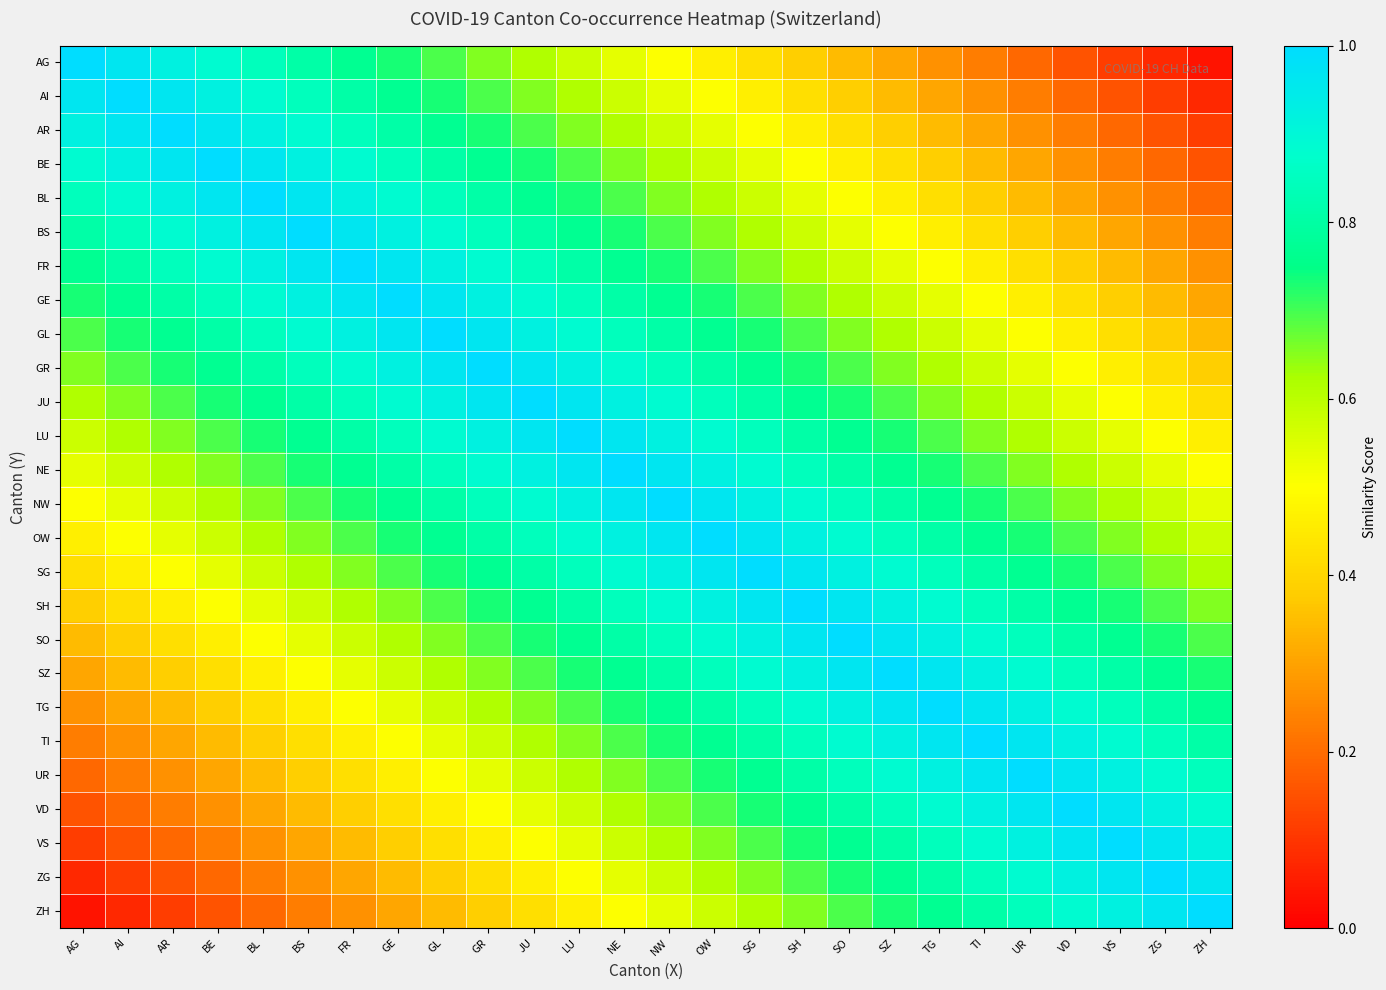

Reading right to left, list all the values displayed in this chart.

AG: ZH=0.0	ZG=0.1	VS=0.1	VD=0.2	UR=0.2	TI=0.2	TG=0.3	SZ=0.3	SO=0.3	SH=0.4	SG=0.4	OW=0.5	NW=0.5	NE=0.5	LU=0.6	JU=0.6	GR=0.7	GL=0.7	GE=0.7	FR=0.8	BS=0.8	BL=0.8	BE=0.9	AR=0.9	AI=1.0	AG=1.0
AI: ZH=0.1	ZG=0.1	VS=0.2	VD=0.2	UR=0.2	TI=0.3	TG=0.3	SZ=0.3	SO=0.4	SH=0.4	SG=0.5	OW=0.5	NW=0.5	NE=0.6	LU=0.6	JU=0.7	GR=0.7	GL=0.7	GE=0.8	FR=0.8	BS=0.8	BL=0.9	BE=0.9	AR=1.0	AI=1.0	AG=1.0
AR: ZH=0.1	ZG=0.2	VS=0.2	VD=0.2	UR=0.3	TI=0.3	TG=0.3	SZ=0.4	SO=0.4	SH=0.5	SG=0.5	OW=0.5	NW=0.6	NE=0.6	LU=0.7	JU=0.7	GR=0.7	GL=0.8	GE=0.8	FR=0.8	BS=0.9	BL=0.9	BE=1.0	AR=1.0	AI=1.0	AG=0.9
BE: ZH=0.2	ZG=0.2	VS=0.2	VD=0.3	UR=0.3	TI=0.3	TG=0.4	SZ=0.4	SO=0.5	SH=0.5	SG=0.5	OW=0.6	NW=0.6	NE=0.7	LU=0.7	JU=0.7	GR=0.8	GL=0.8	GE=0.8	FR=0.9	BS=0.9	BL=1.0	BE=1.0	AR=1.0	AI=0.9	AG=0.9
BL: ZH=0.2	ZG=0.2	VS=0.3	VD=0.3	UR=0.3	TI=0.4	TG=0.4	SZ=0.5	SO=0.5	SH=0.5	SG=0.6	OW=0.6	NW=0.7	NE=0.7	LU=0.7	JU=0.8	GR=0.8	GL=0.8	GE=0.9	FR=0.9	BS=1.0	BL=1.0	BE=1.0	AR=0.9	AI=0.9	AG=0.8
BS: ZH=0.2	ZG=0.3	VS=0.3	VD=0.3	UR=0.4	TI=0.4	TG=0.5	SZ=0.5	SO=0.5	SH=0.6	SG=0.6	OW=0.7	NW=0.7	NE=0.7	LU=0.8	JU=0.8	GR=0.8	GL=0.9	GE=0.9	FR=1.0	BS=1.0	BL=1.0	BE=0.9	AR=0.9	AI=0.8	AG=0.8
FR: ZH=0.3	ZG=0.3	VS=0.3	VD=0.4	UR=0.4	TI=0.5	TG=0.5	SZ=0.5	SO=0.6	SH=0.6	SG=0.7	OW=0.7	NW=0.7	NE=0.8	LU=0.8	JU=0.8	GR=0.9	GL=0.9	GE=1.0	FR=1.0	BS=1.0	BL=0.9	BE=0.9	AR=0.8	AI=0.8	AG=0.8
GE: ZH=0.3	ZG=0.3	VS=0.4	VD=0.4	UR=0.5	TI=0.5	TG=0.5	SZ=0.6	SO=0.6	SH=0.7	SG=0.7	OW=0.7	NW=0.8	NE=0.8	LU=0.8	JU=0.9	GR=0.9	GL=1.0	GE=1.0	FR=1.0	BS=0.9	BL=0.9	BE=0.8	AR=0.8	AI=0.8	AG=0.7
GL: ZH=0.3	ZG=0.4	VS=0.4	VD=0.5	UR=0.5	TI=0.5	TG=0.6	SZ=0.6	SO=0.7	SH=0.7	SG=0.7	OW=0.8	NW=0.8	NE=0.8	LU=0.9	JU=0.9	GR=1.0	GL=1.0	GE=1.0	FR=0.9	BS=0.9	BL=0.8	BE=0.8	AR=0.8	AI=0.7	AG=0.7
GR: ZH=0.4	ZG=0.4	VS=0.5	VD=0.5	UR=0.5	TI=0.6	TG=0.6	SZ=0.7	SO=0.7	SH=0.7	SG=0.8	OW=0.8	NW=0.8	NE=0.9	LU=0.9	JU=1.0	GR=1.0	GL=1.0	GE=0.9	FR=0.9	BS=0.8	BL=0.8	BE=0.8	AR=0.7	AI=0.7	AG=0.7
JU: ZH=0.4	ZG=0.5	VS=0.5	VD=0.5	UR=0.6	TI=0.6	TG=0.7	SZ=0.7	SO=0.7	SH=0.8	SG=0.8	OW=0.8	NW=0.9	NE=0.9	LU=1.0	JU=1.0	GR=1.0	GL=0.9	GE=0.9	FR=0.8	BS=0.8	BL=0.8	BE=0.7	AR=0.7	AI=0.7	AG=0.6
LU: ZH=0.5	ZG=0.5	VS=0.5	VD=0.6	UR=0.6	TI=0.7	TG=0.7	SZ=0.7	SO=0.8	SH=0.8	SG=0.8	OW=0.9	NW=0.9	NE=1.0	LU=1.0	JU=1.0	GR=0.9	GL=0.9	GE=0.8	FR=0.8	BS=0.8	BL=0.7	BE=0.7	AR=0.7	AI=0.6	AG=0.6
NE: ZH=0.5	ZG=0.5	VS=0.6	VD=0.6	UR=0.7	TI=0.7	TG=0.7	SZ=0.8	SO=0.8	SH=0.8	SG=0.9	OW=0.9	NW=1.0	NE=1.0	LU=1.0	JU=0.9	GR=0.9	GL=0.8	GE=0.8	FR=0.8	BS=0.7	BL=0.7	BE=0.7	AR=0.6	AI=0.6	AG=0.5
NW: ZH=0.5	ZG=0.6	VS=0.6	VD=0.7	UR=0.7	TI=0.7	TG=0.8	SZ=0.8	SO=0.8	SH=0.9	SG=0.9	OW=1.0	NW=1.0	NE=1.0	LU=0.9	JU=0.9	GR=0.8	GL=0.8	GE=0.8	FR=0.7	BS=0.7	BL=0.7	BE=0.6	AR=0.6	AI=0.5	AG=0.5
OW: ZH=0.6	ZG=0.6	VS=0.7	VD=0.7	UR=0.7	TI=0.8	TG=0.8	SZ=0.8	SO=0.9	SH=0.9	SG=1.0	OW=1.0	NW=1.0	NE=0.9	LU=0.9	JU=0.8	GR=0.8	GL=0.8	GE=0.7	FR=0.7	BS=0.7	BL=0.6	BE=0.6	AR=0.5	AI=0.5	AG=0.5
SG: ZH=0.6	ZG=0.7	VS=0.7	VD=0.7	UR=0.8	TI=0.8	TG=0.8	SZ=0.9	SO=0.9	SH=1.0	SG=1.0	OW=1.0	NW=0.9	NE=0.9	LU=0.8	JU=0.8	GR=0.8	GL=0.7	GE=0.7	FR=0.7	BS=0.6	BL=0.6	BE=0.5	AR=0.5	AI=0.5	AG=0.4
SH: ZH=0.7	ZG=0.7	VS=0.7	VD=0.8	UR=0.8	TI=0.8	TG=0.9	SZ=0.9	SO=1.0	SH=1.0	SG=1.0	OW=0.9	NW=0.9	NE=0.8	LU=0.8	JU=0.8	GR=0.7	GL=0.7	GE=0.7	FR=0.6	BS=0.6	BL=0.5	BE=0.5	AR=0.5	AI=0.4	AG=0.4
SO: ZH=0.7	ZG=0.7	VS=0.8	VD=0.8	UR=0.8	TI=0.9	TG=0.9	SZ=1.0	SO=1.0	SH=1.0	SG=0.9	OW=0.9	NW=0.8	NE=0.8	LU=0.8	JU=0.7	GR=0.7	GL=0.7	GE=0.6	FR=0.6	BS=0.5	BL=0.5	BE=0.5	AR=0.4	AI=0.4	AG=0.3
SZ: ZH=0.7	ZG=0.8	VS=0.8	VD=0.8	UR=0.9	TI=0.9	TG=1.0	SZ=1.0	SO=1.0	SH=0.9	SG=0.9	OW=0.8	NW=0.8	NE=0.8	LU=0.7	JU=0.7	GR=0.7	GL=0.6	GE=0.6	FR=0.5	BS=0.5	BL=0.5	BE=0.4	AR=0.4	AI=0.3	AG=0.3
TG: ZH=0.8	ZG=0.8	VS=0.8	VD=0.9	UR=0.9	TI=1.0	TG=1.0	SZ=1.0	SO=0.9	SH=0.9	SG=0.8	OW=0.8	NW=0.8	NE=0.7	LU=0.7	JU=0.7	GR=0.6	GL=0.6	GE=0.5	FR=0.5	BS=0.5	BL=0.4	BE=0.4	AR=0.3	AI=0.3	AG=0.3
TI: ZH=0.8	ZG=0.8	VS=0.9	VD=0.9	UR=1.0	TI=1.0	TG=1.0	SZ=0.9	SO=0.9	SH=0.8	SG=0.8	OW=0.8	NW=0.7	NE=0.7	LU=0.7	JU=0.6	GR=0.6	GL=0.5	GE=0.5	FR=0.5	BS=0.4	BL=0.4	BE=0.3	AR=0.3	AI=0.3	AG=0.2
UR: ZH=0.8	ZG=0.9	VS=0.9	VD=1.0	UR=1.0	TI=1.0	TG=0.9	SZ=0.9	SO=0.8	SH=0.8	SG=0.8	OW=0.7	NW=0.7	NE=0.7	LU=0.6	JU=0.6	GR=0.5	GL=0.5	GE=0.5	FR=0.4	BS=0.4	BL=0.3	BE=0.3	AR=0.3	AI=0.2	AG=0.2
VD: ZH=0.9	ZG=0.9	VS=1.0	VD=1.0	UR=1.0	TI=0.9	TG=0.9	SZ=0.8	SO=0.8	SH=0.8	SG=0.7	OW=0.7	NW=0.7	NE=0.6	LU=0.6	JU=0.5	GR=0.5	GL=0.5	GE=0.4	FR=0.4	BS=0.3	BL=0.3	BE=0.3	AR=0.2	AI=0.2	AG=0.2
VS: ZH=0.9	ZG=1.0	VS=1.0	VD=1.0	UR=0.9	TI=0.9	TG=0.8	SZ=0.8	SO=0.8	SH=0.7	SG=0.7	OW=0.7	NW=0.6	NE=0.6	LU=0.5	JU=0.5	GR=0.5	GL=0.4	GE=0.4	FR=0.3	BS=0.3	BL=0.3	BE=0.2	AR=0.2	AI=0.2	AG=0.1
ZG: ZH=1.0	ZG=1.0	VS=1.0	VD=0.9	UR=0.9	TI=0.8	TG=0.8	SZ=0.8	SO=0.7	SH=0.7	SG=0.7	OW=0.6	NW=0.6	NE=0.5	LU=0.5	JU=0.5	GR=0.4	GL=0.4	GE=0.3	FR=0.3	BS=0.3	BL=0.2	BE=0.2	AR=0.2	AI=0.1	AG=0.1
ZH: ZH=1.0	ZG=1.0	VS=0.9	VD=0.9	UR=0.8	TI=0.8	TG=0.8	SZ=0.7	SO=0.7	SH=0.7	SG=0.6	OW=0.6	NW=0.5	NE=0.5	LU=0.5	JU=0.4	GR=0.4	GL=0.3	GE=0.3	FR=0.3	BS=0.2	BL=0.2	BE=0.2	AR=0.1	AI=0.1	AG=0.0